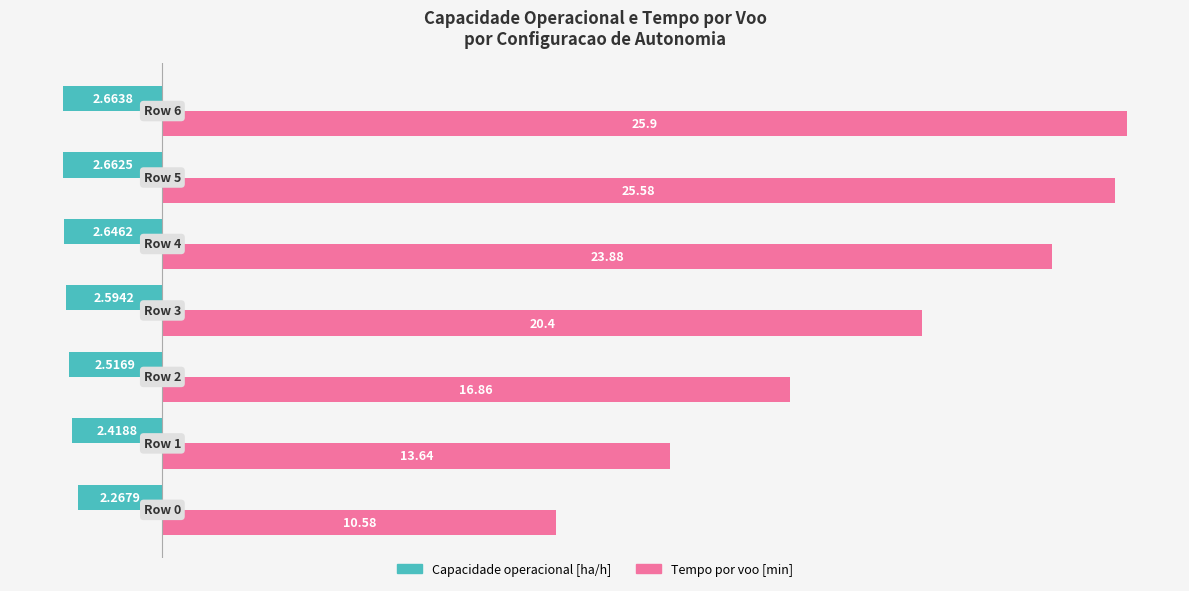

Rank the series by their average value, from highest to lowest.

Tempo por voo [min], Capacidade operacional [ha/h]